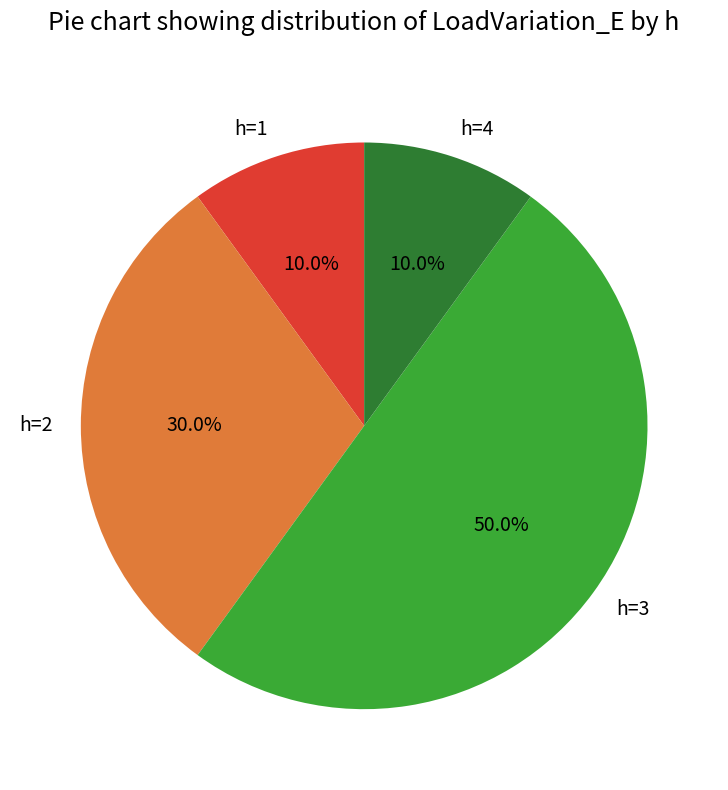

To the nearest percent, what percentage of the pie is h=1?

10%